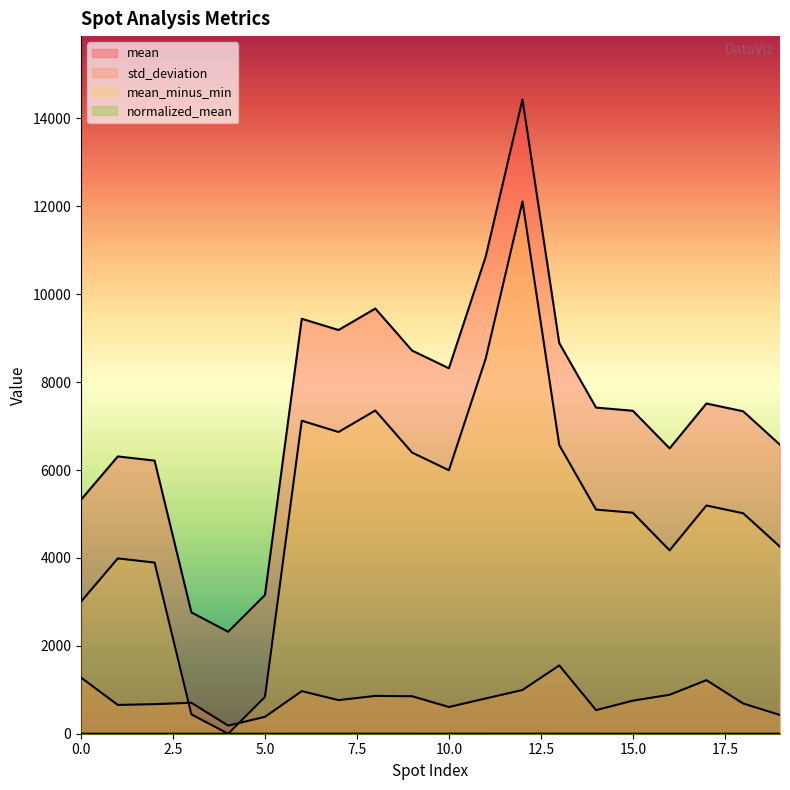

What is the total value across all series at 1?

10951.8